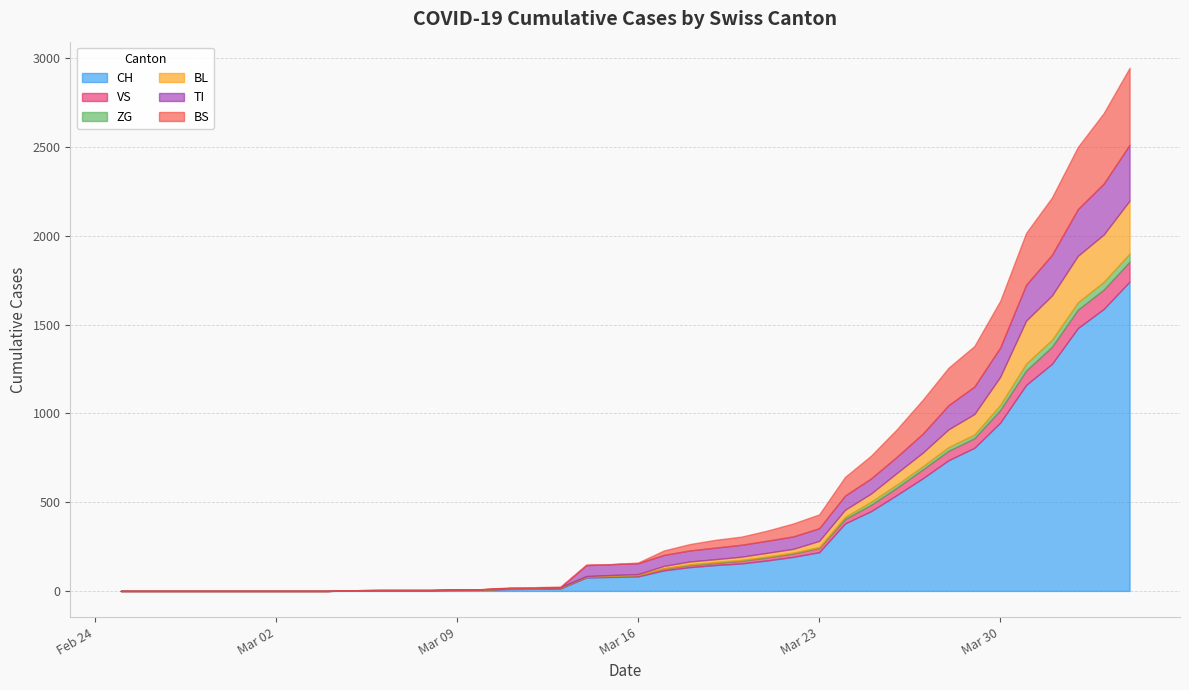

What is the value of the BS point at the 32nd from the left?

191